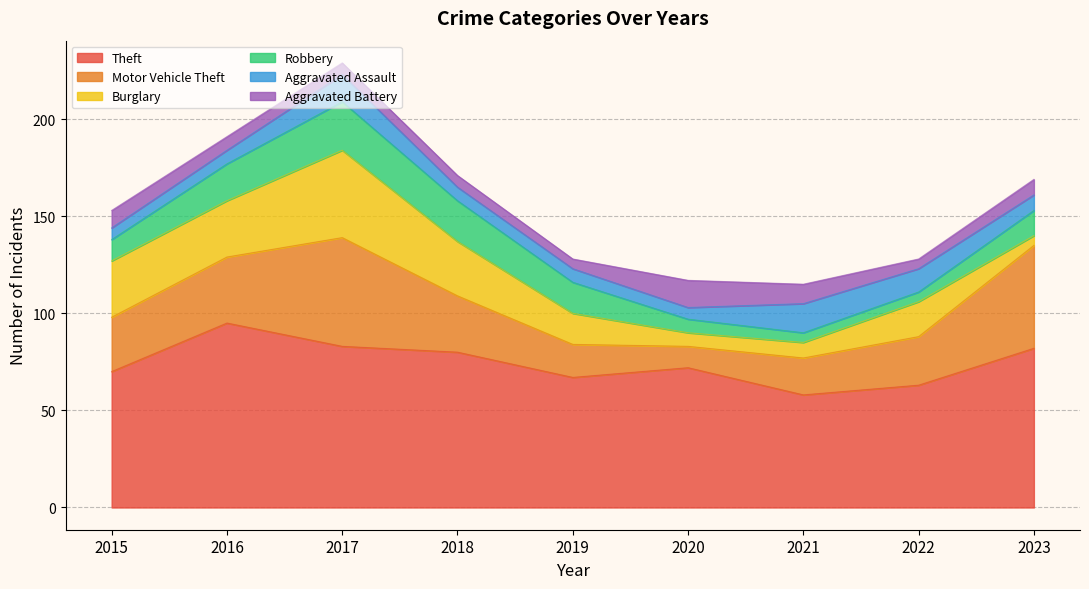

What is the maximum value for Aggravated Battery?

14